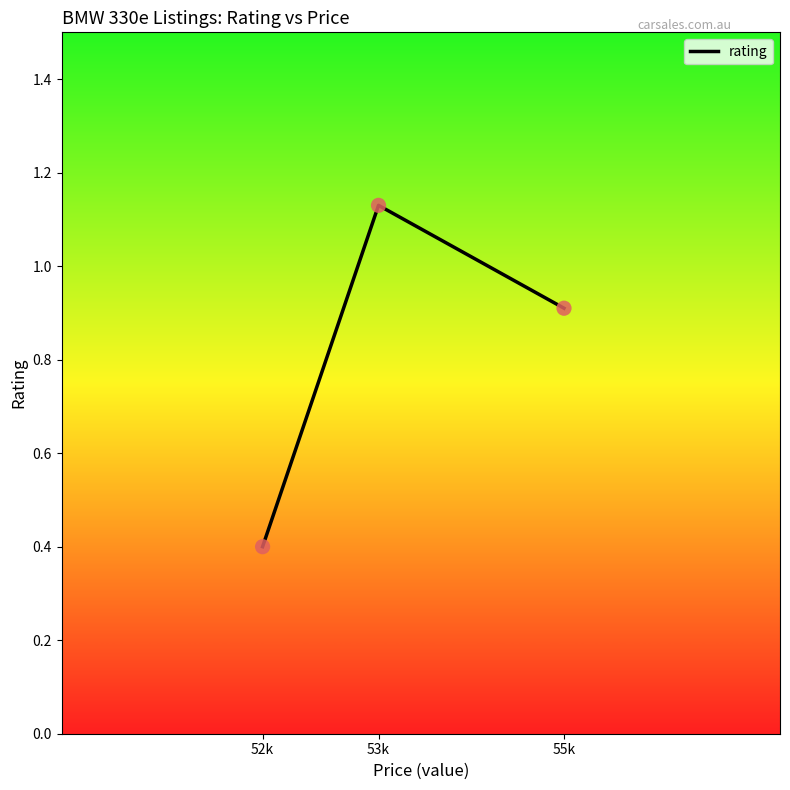

What is the change in value from 52k to 53k?

+0.7